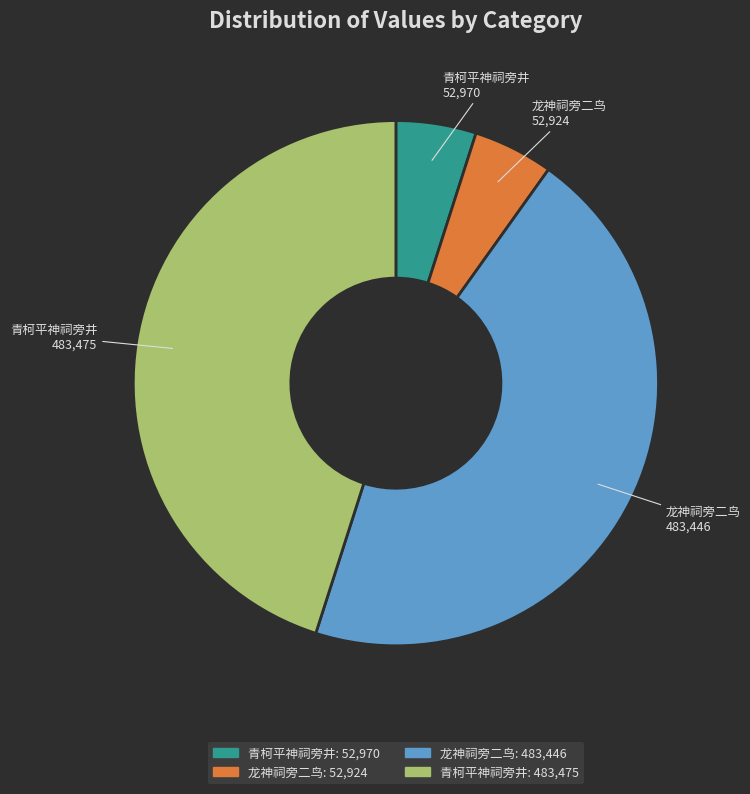

Is there a majority slice in this chart?

No